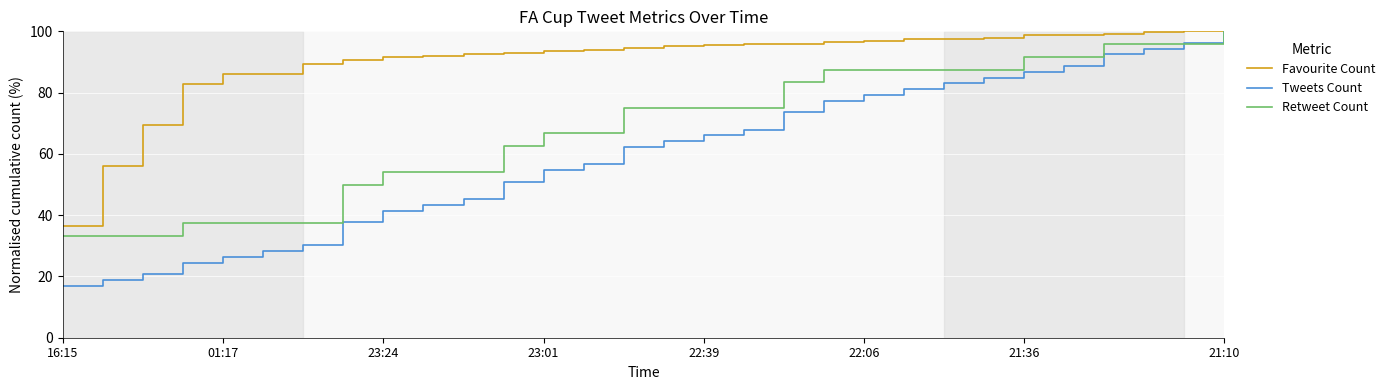

Which series has the widest spread of values?

Tweets Count